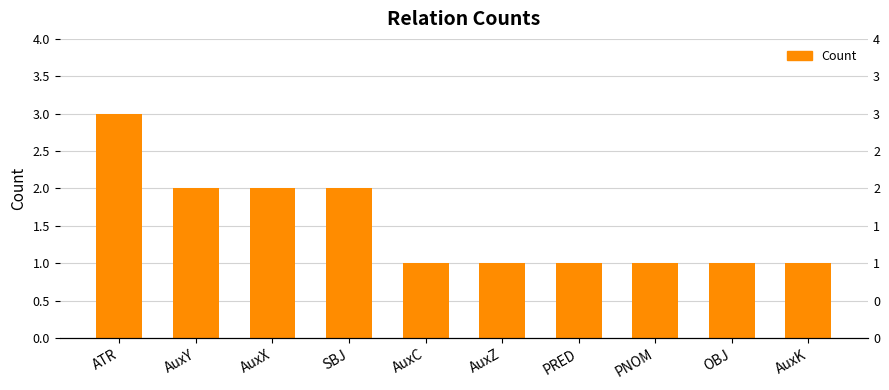

Is it true that the value at AuxY is 2?

True